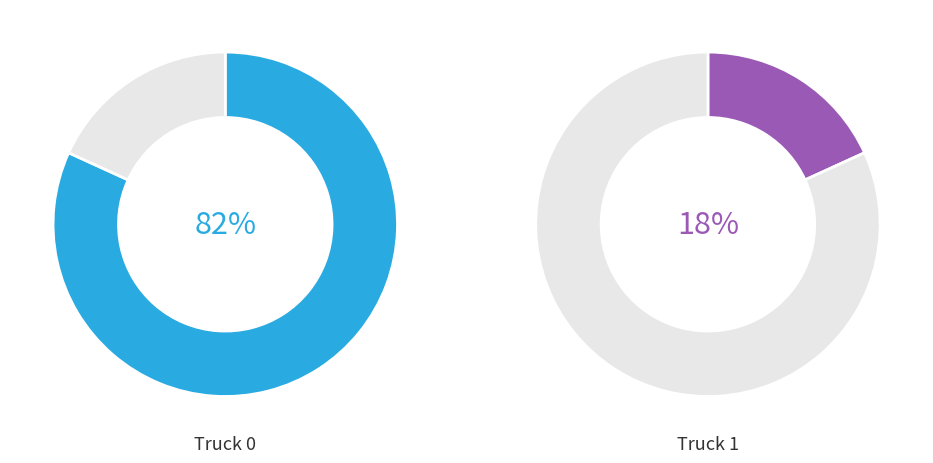

Does Truck 1 account for over 50% of the chart?

No